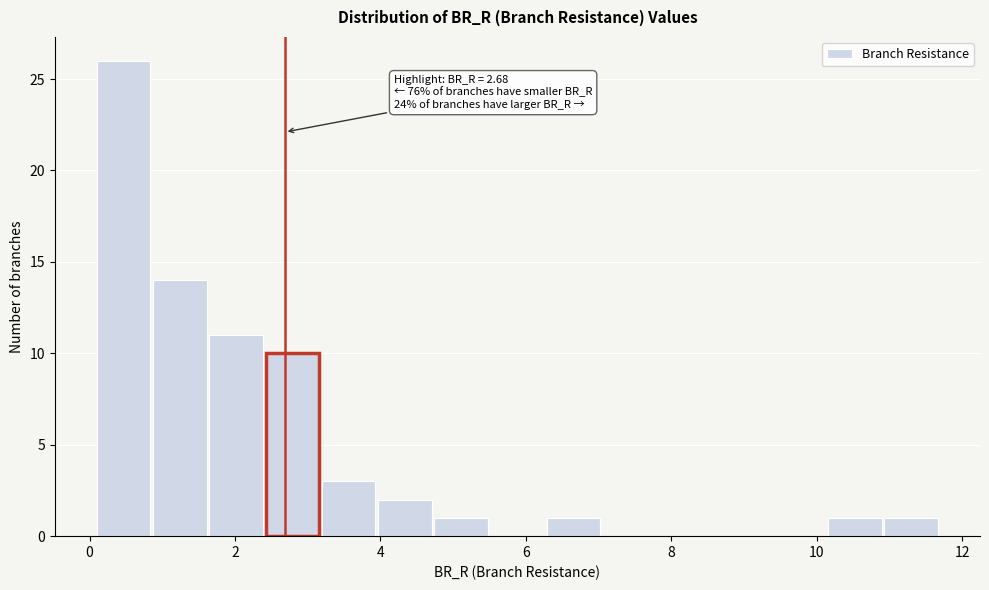

Read against the x-axis, roughly where is the centre of the tallest bar?

0.4